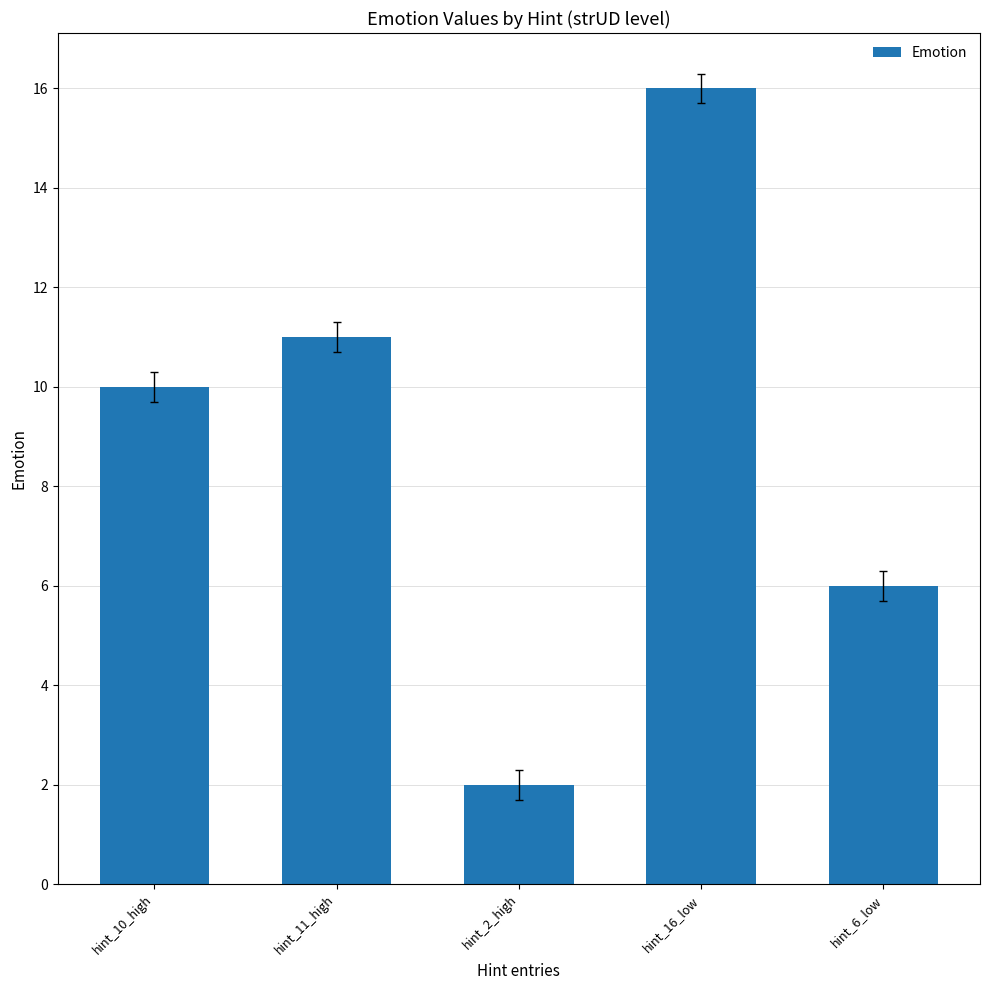

Which label corresponds to the smallest value in the chart?

hint_2_high